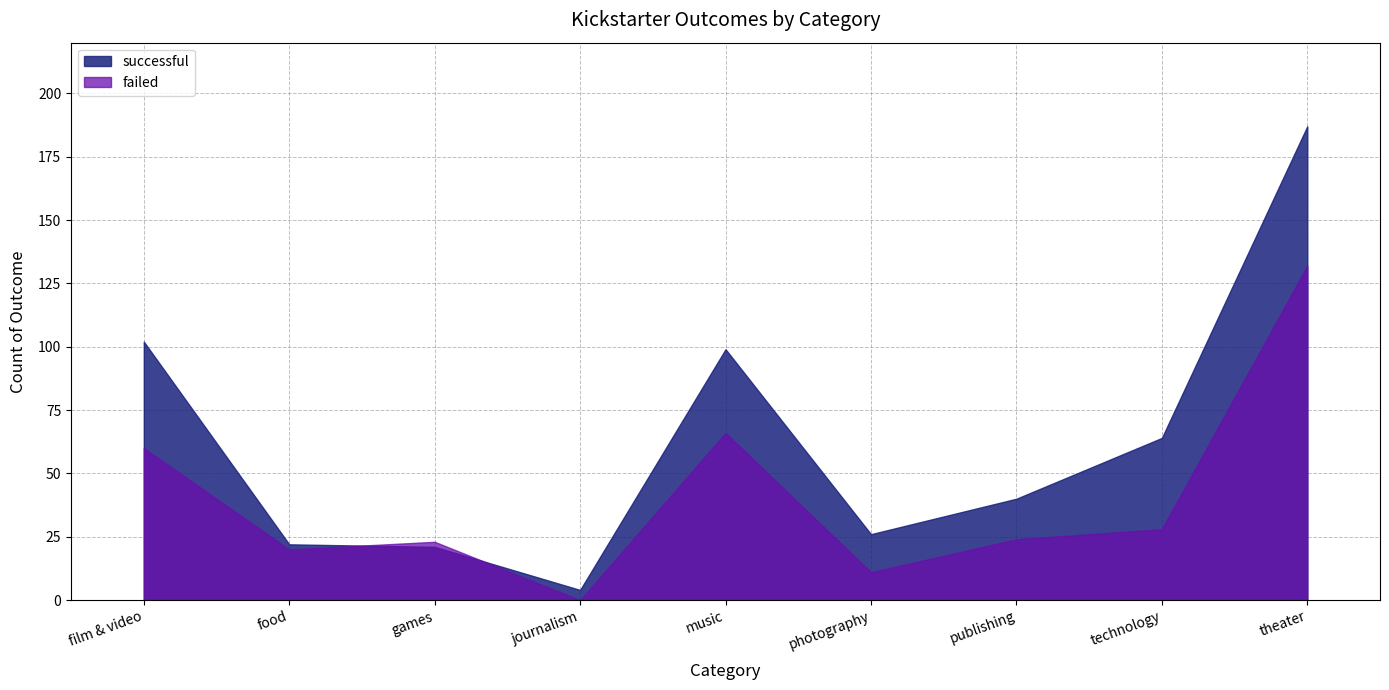

How many lines are shown in the chart?

2